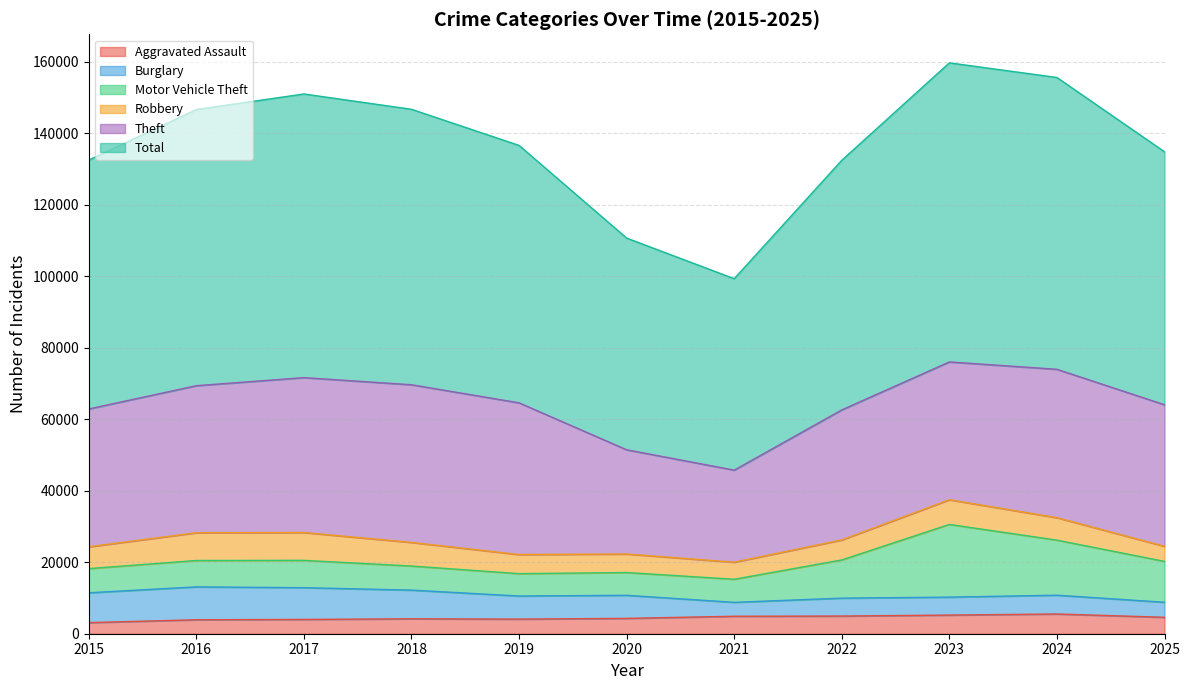

True or false: Aggravated Assault has more than 0 points higher than both neighbors.

True